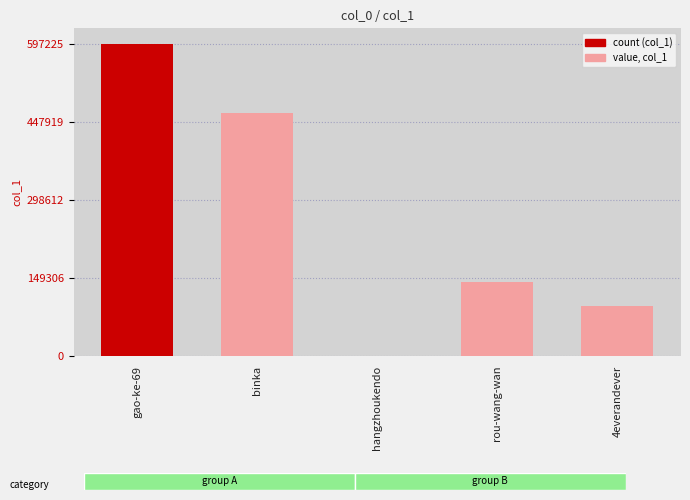

What is the average value?

259796